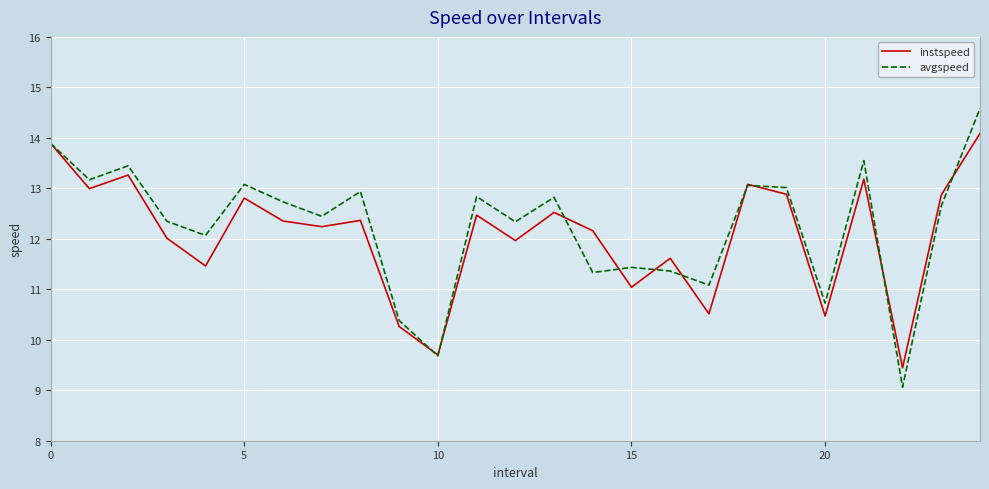

True or false: avgspeed and instspeed intersect in this chart.

True